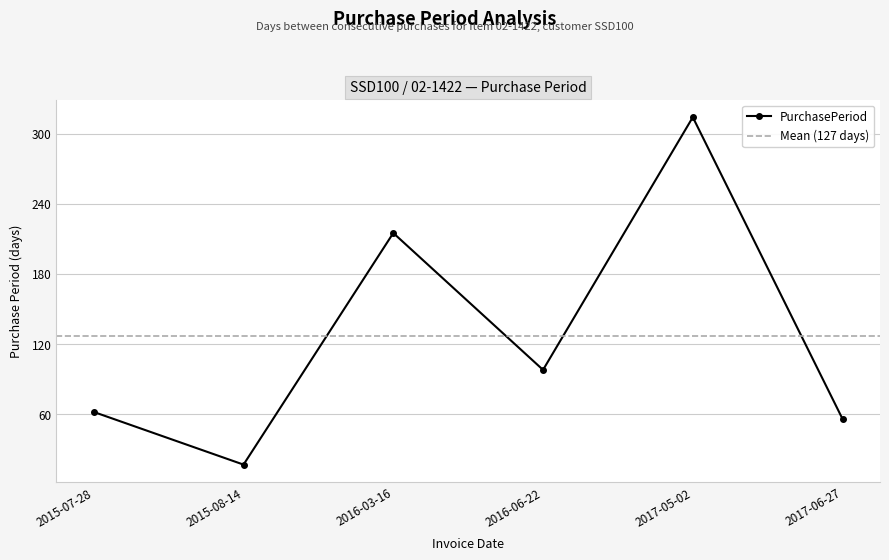

What is the sum of the values at 2015-08-14 and 2017-05-02?

331